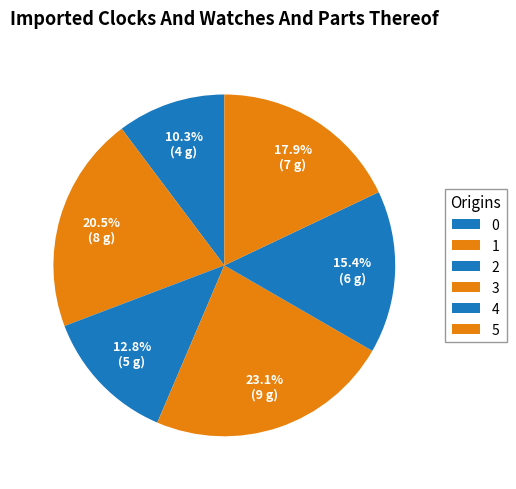

True or false: 2 accounts for 26% of the total.

False